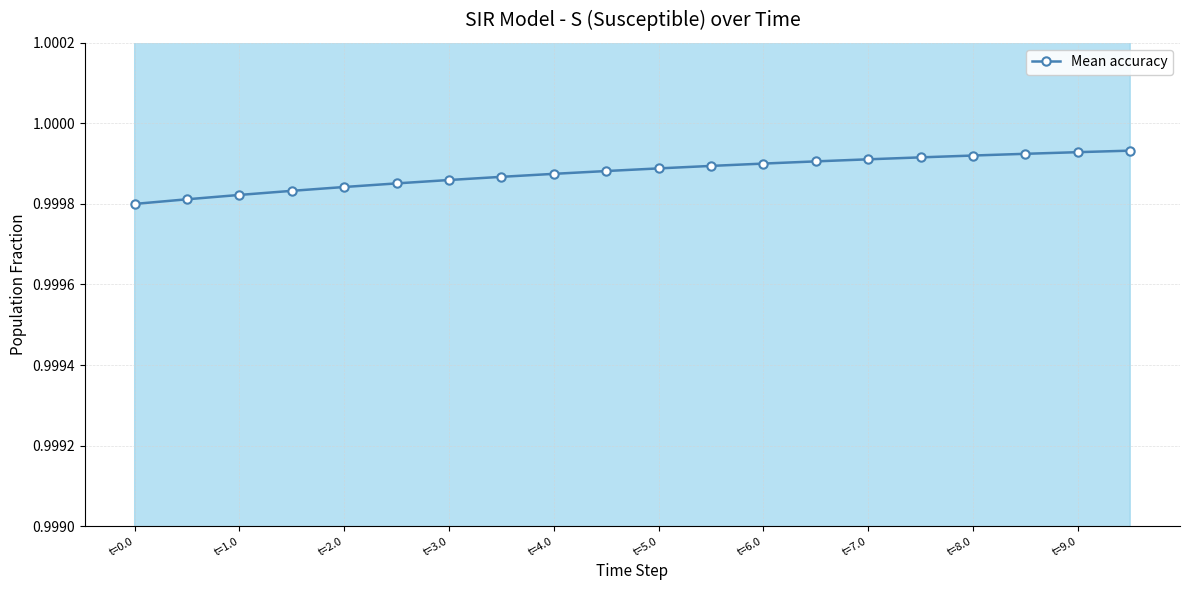

True or false: Mean accuracy has a value of 1.5 at t=4.0.

False